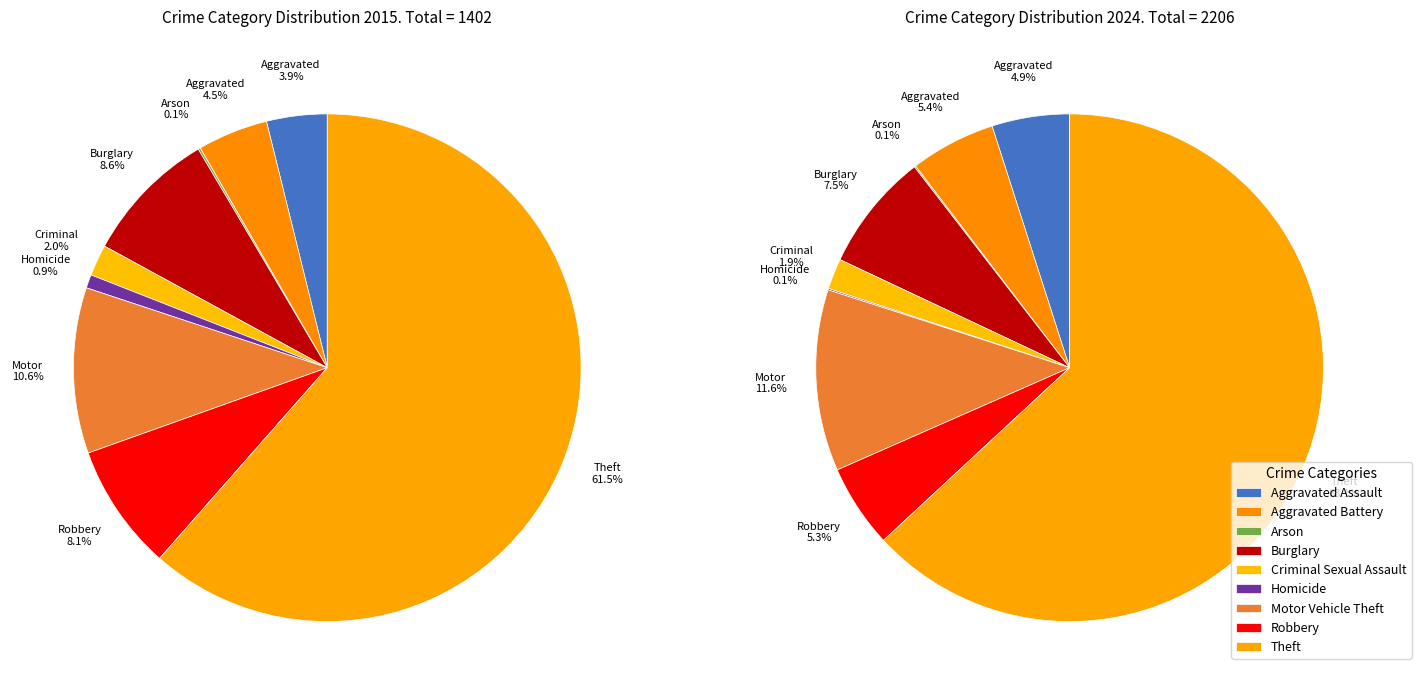

To the nearest percent, what portion does values_2024 represent?

4%